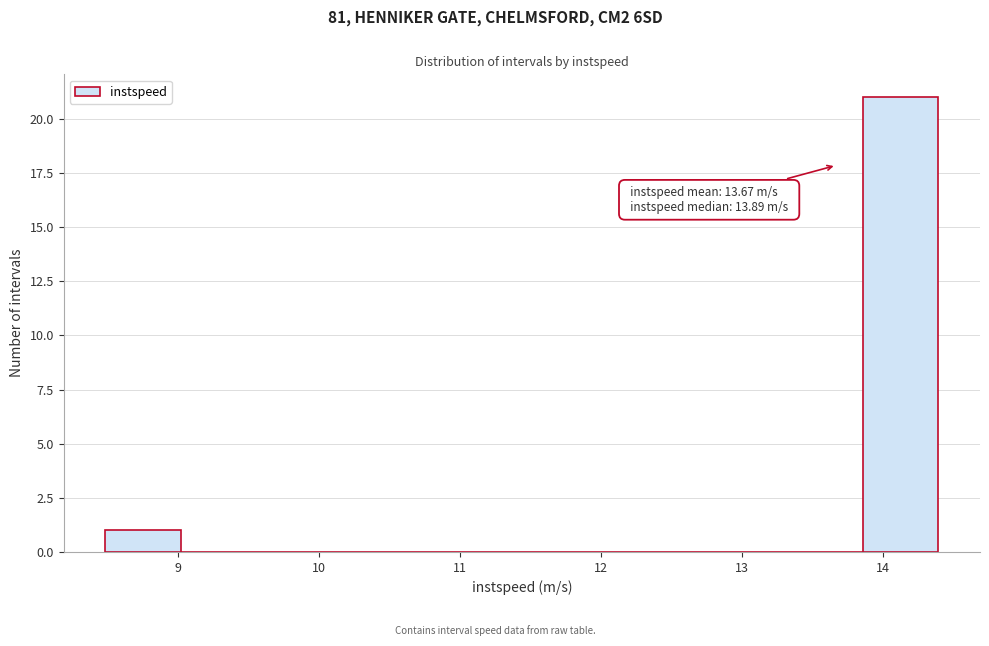

Over which range of the x-axis is the bar tallest?

13.9 to 14.4